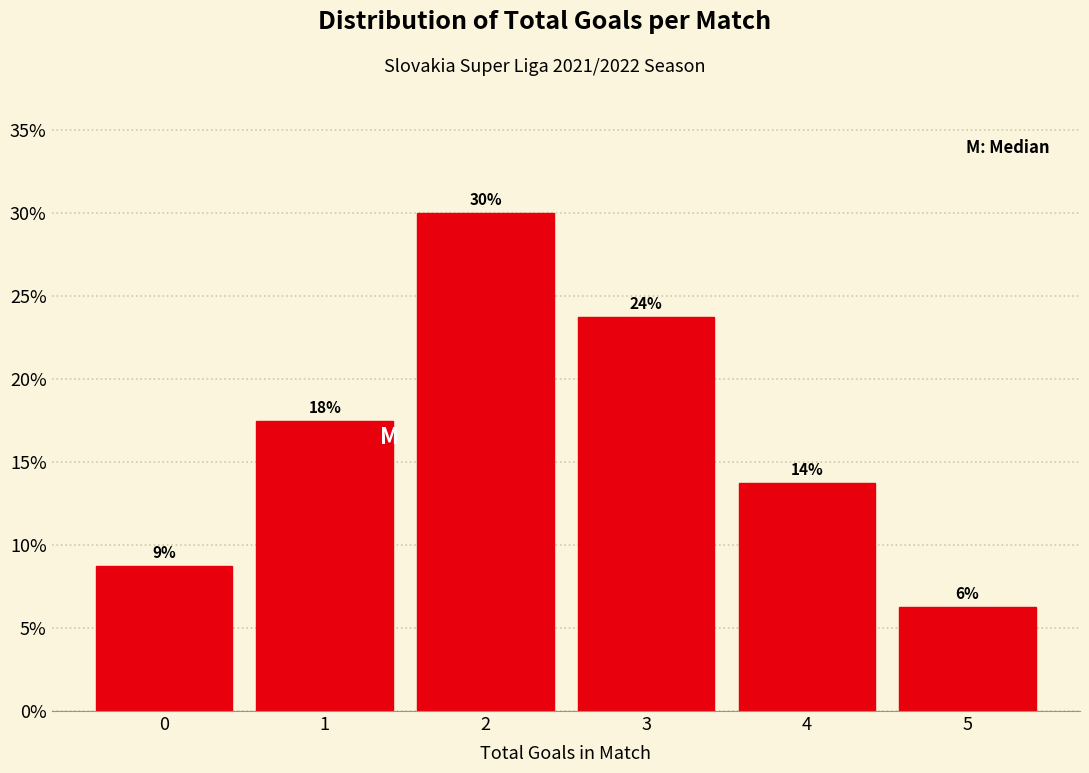

Does the chart contain any negative values?

No